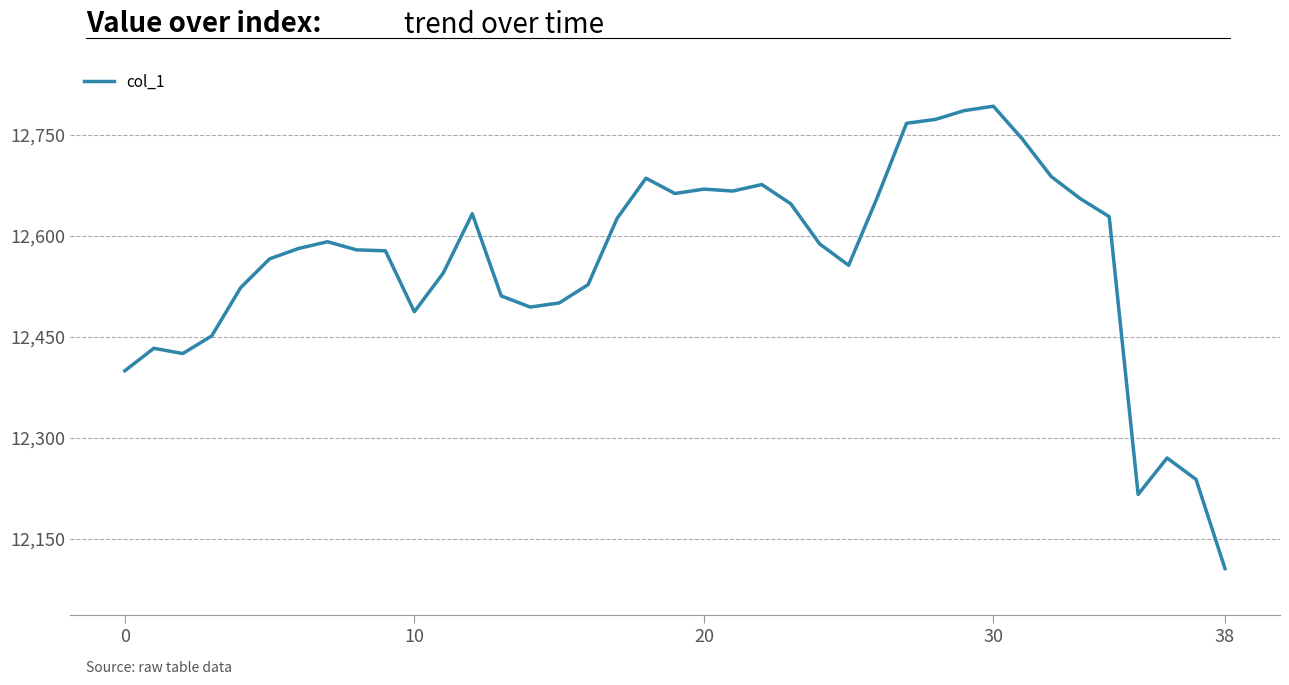

What is the smallest value displayed?

12105.4